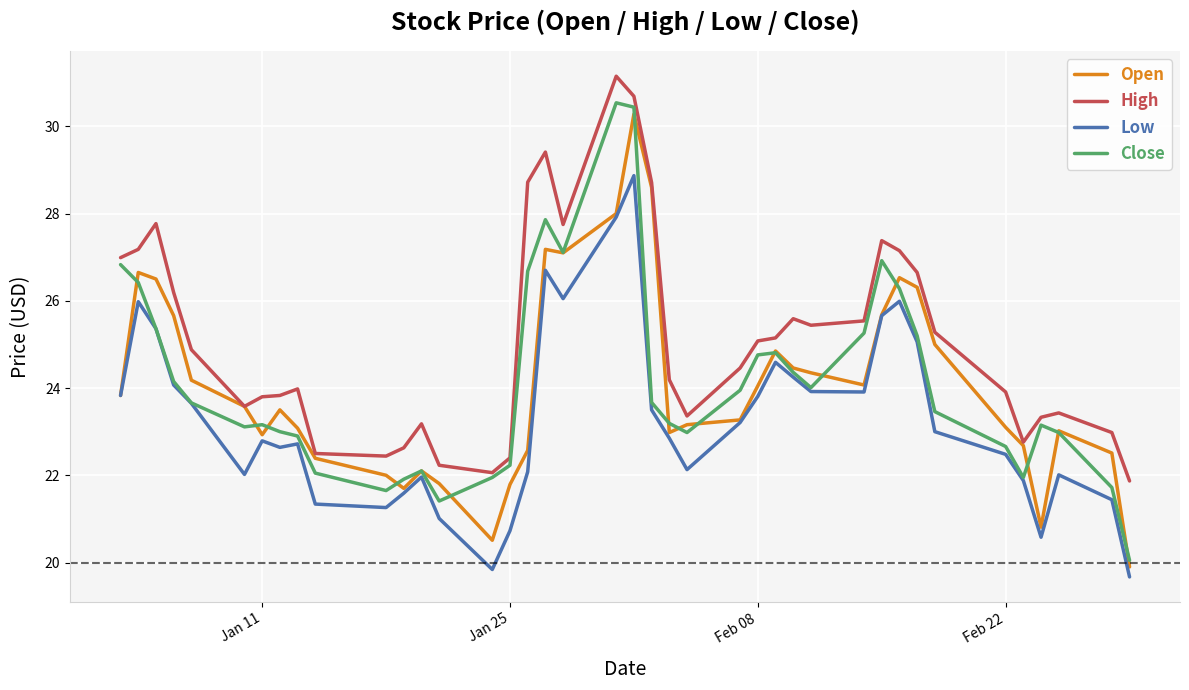

True or false: High has more than 0 interior local peaks.

True